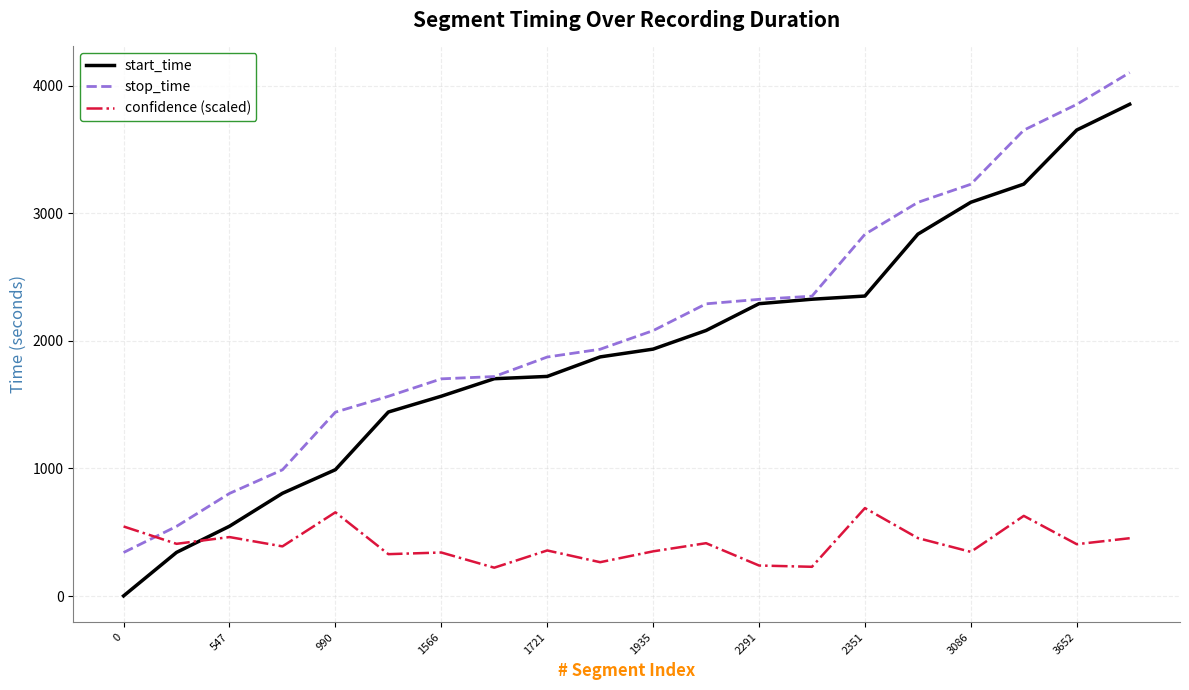

Which series has the largest range (max minus min)?

start_time